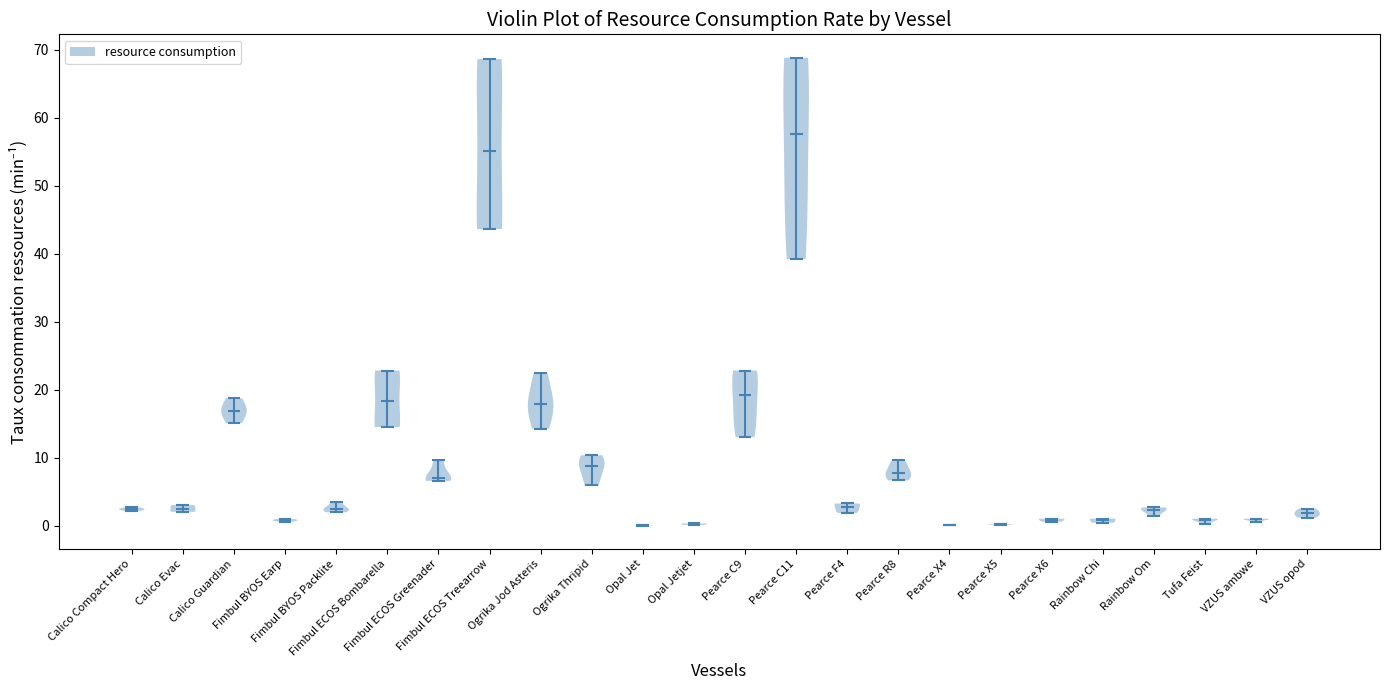

Where does the median line of the violin for Opal Jetjet sit on the y-axis? The values are not printed on the chart, so give them approximately, as read against the axis.

0